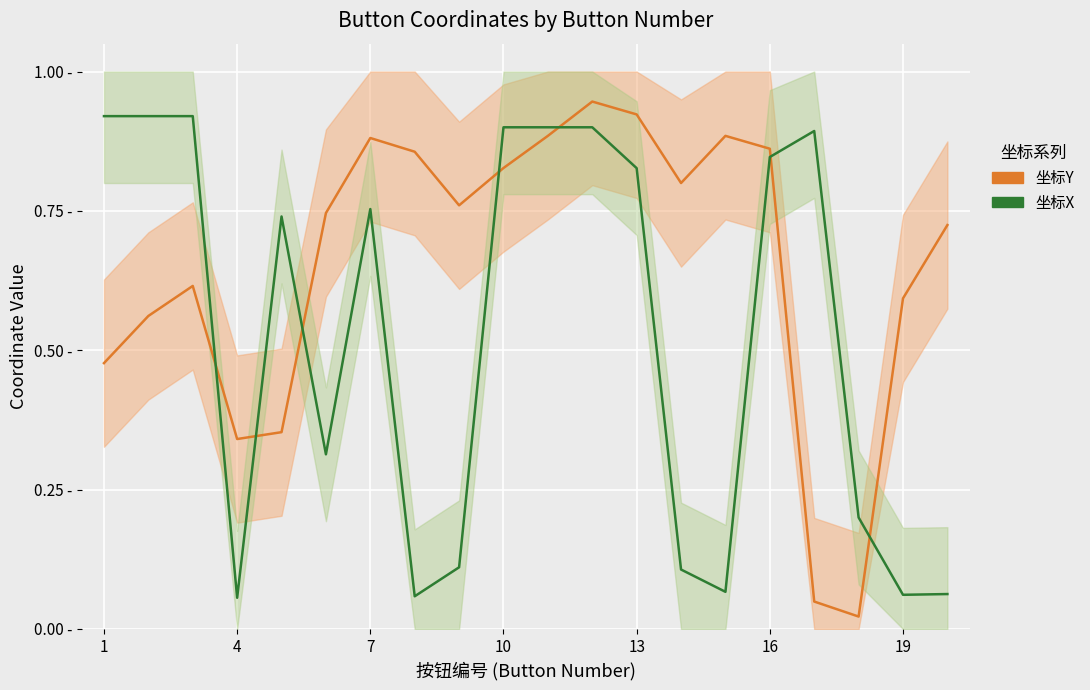

How many lines are shown in the chart?

2